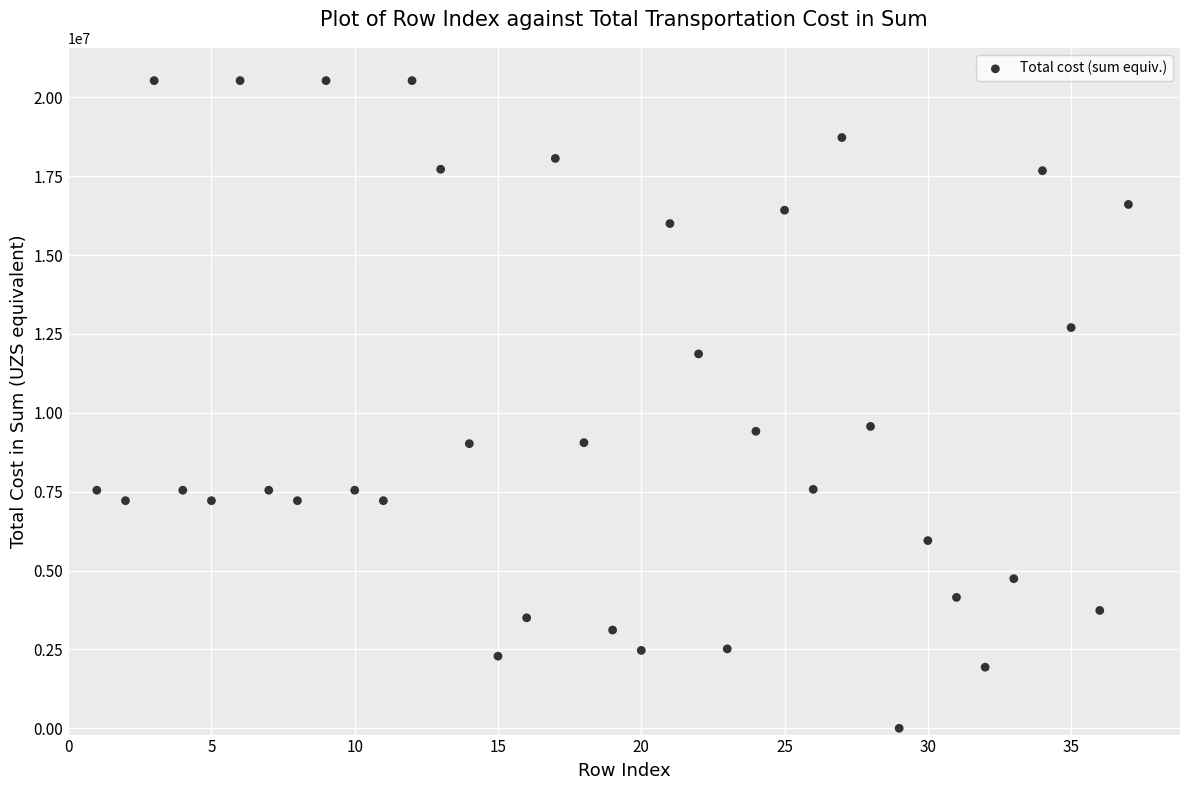

What is the range of X values (max minus min)?

36.0